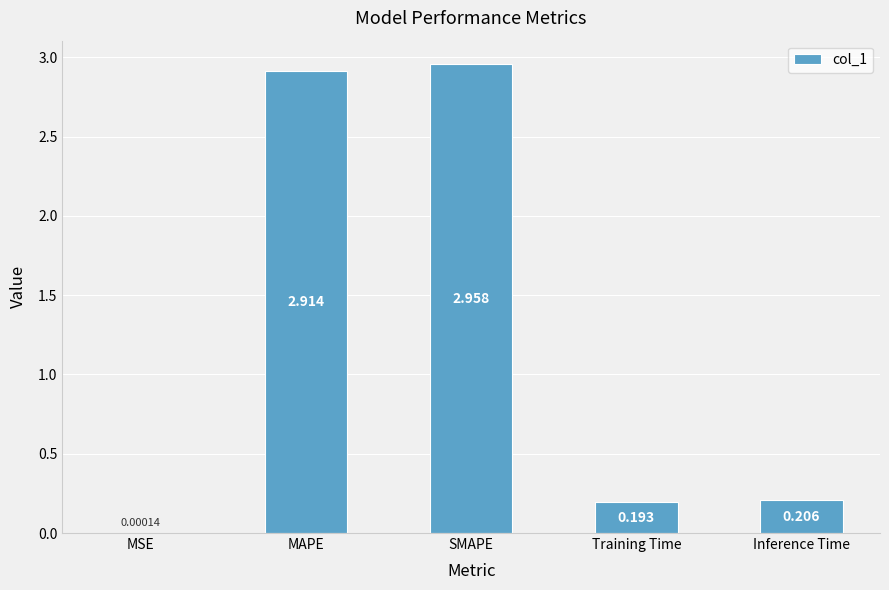

Which label corresponds to the largest value in the chart?

SMAPE